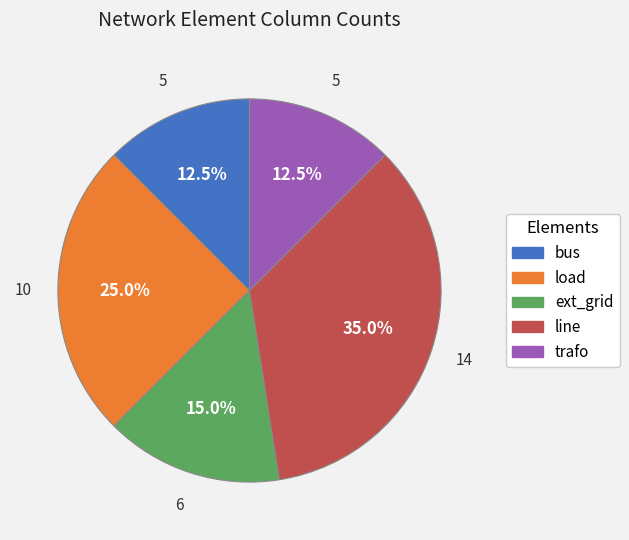

Approximately how many times larger is the value at ext_grid compared to line?

0.4